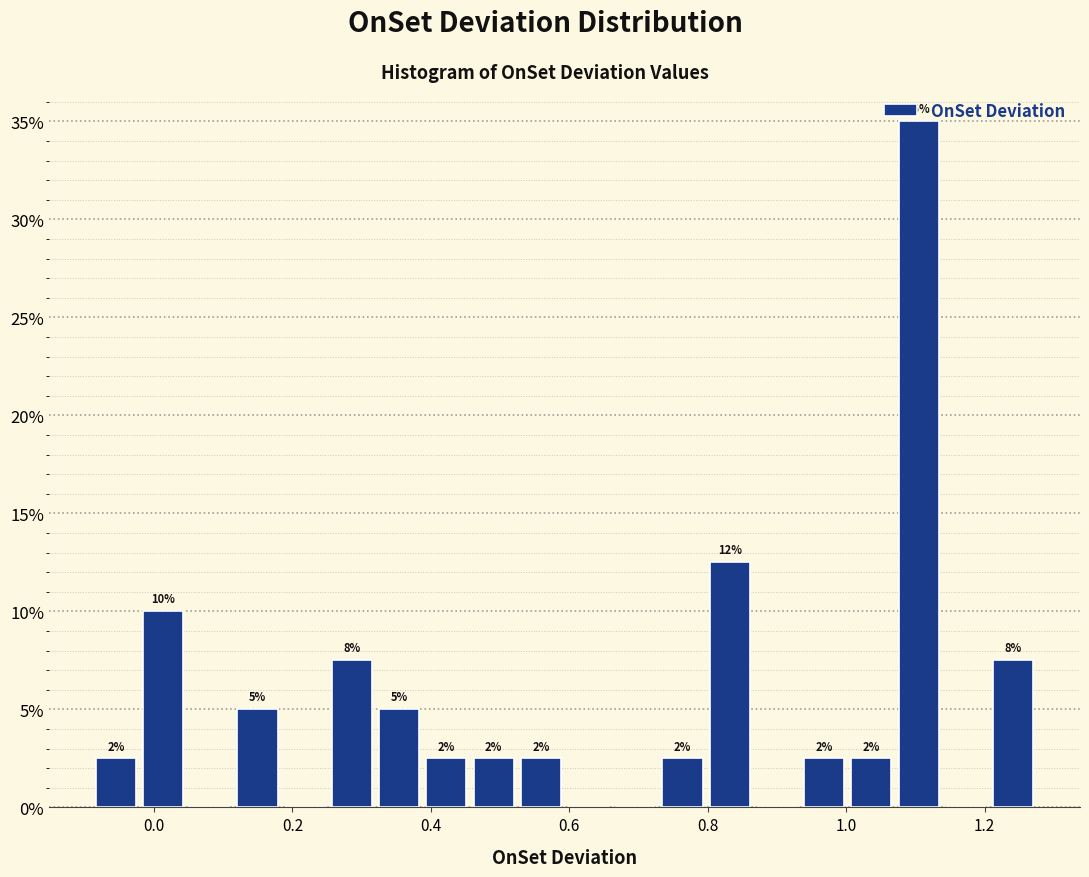

Read against the x-axis, roughly where is the centre of the tallest bar?

1.10